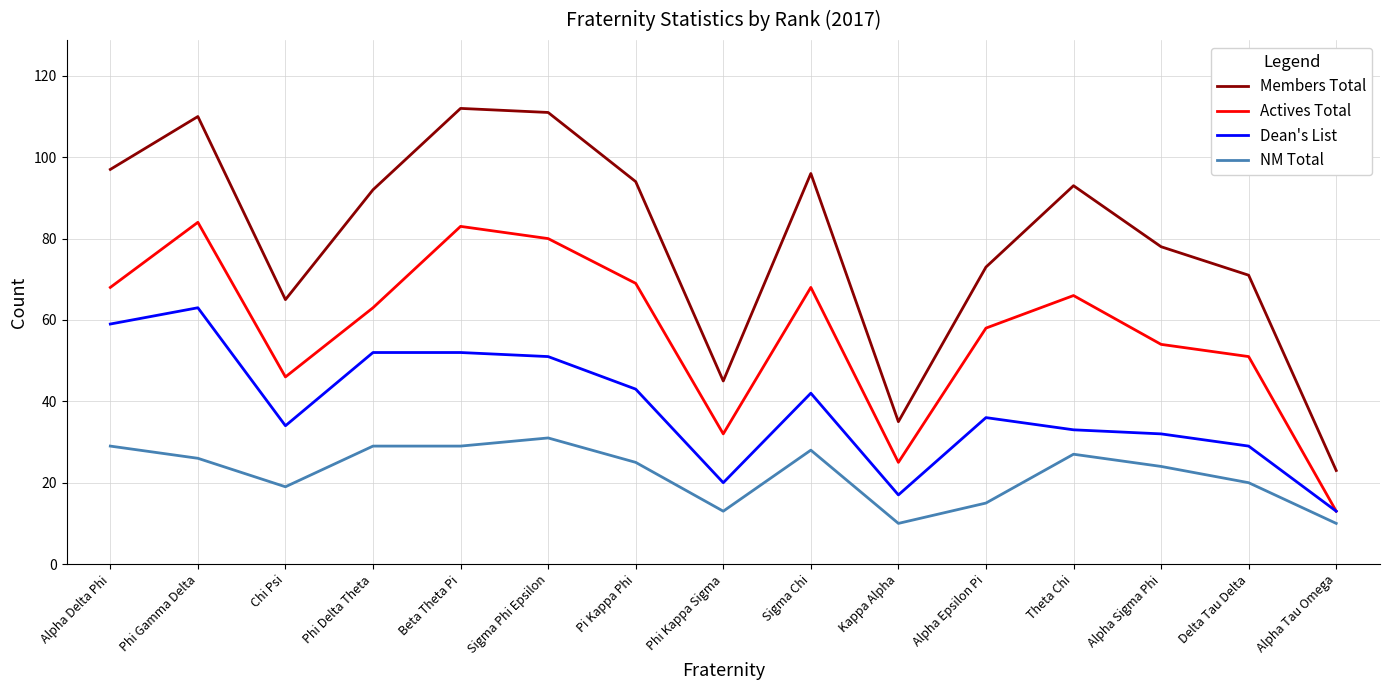

What are all the series names shown in the legend?

Members Total, Actives Total, Dean's List, NM Total